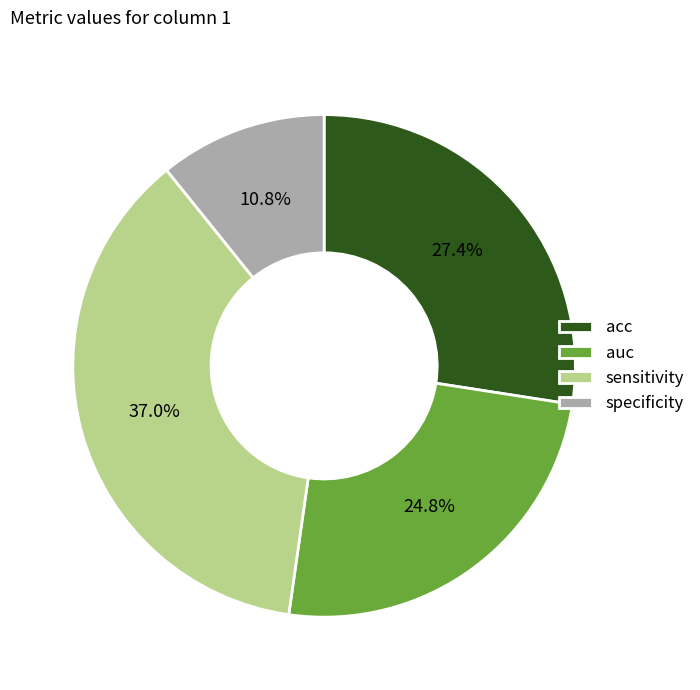

To the nearest percent, what is the difference between the sensitivity and acc slice percentages?

10%